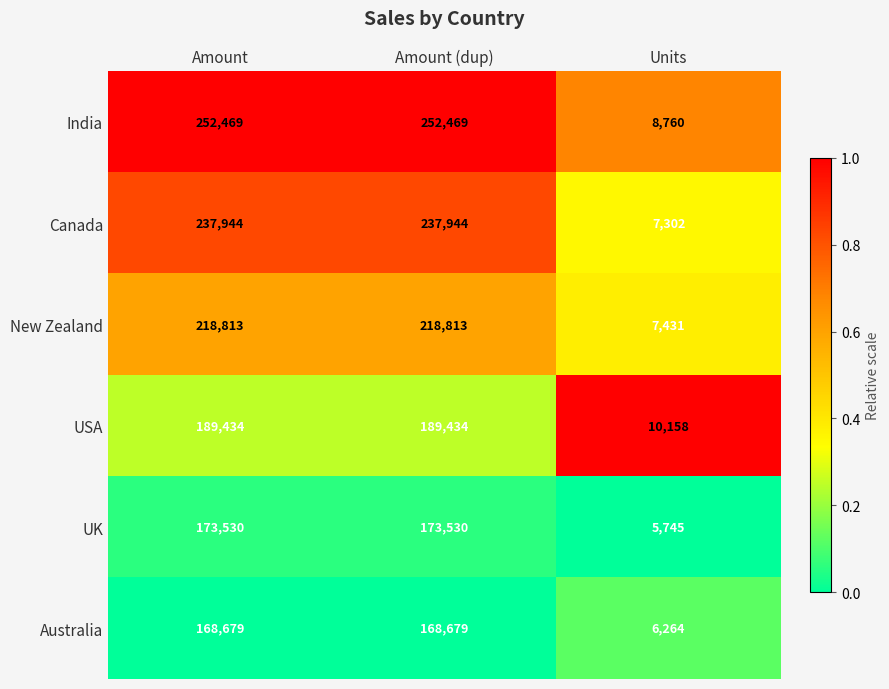

What is the maximum value for New Zealand?

218813